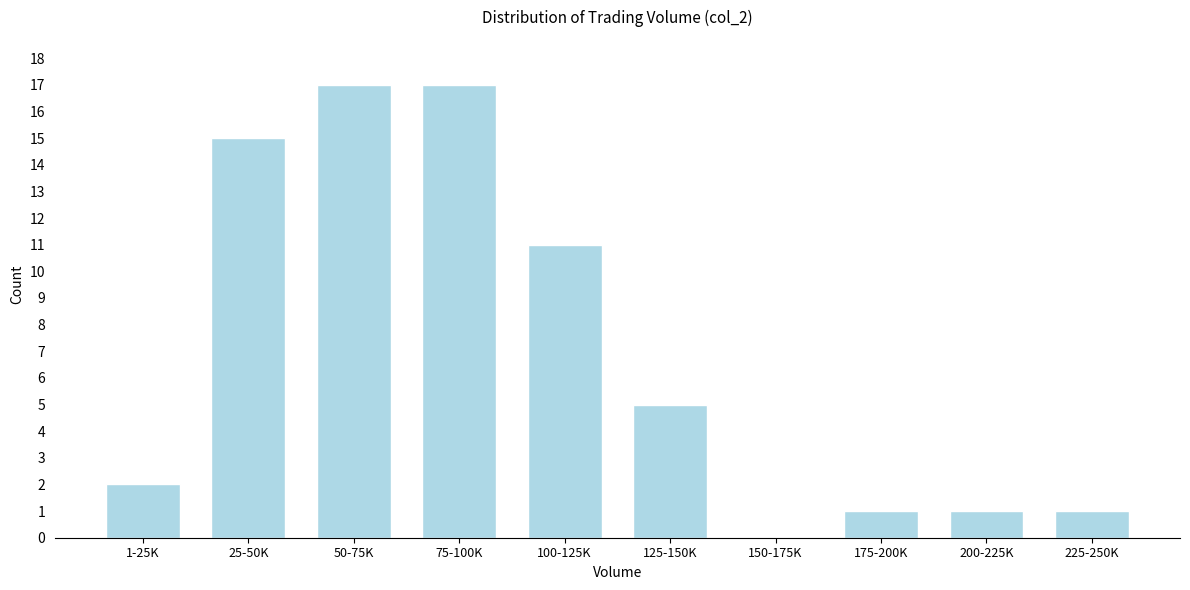

The chart shows a value of 5 at 125-150K. True or false?

True